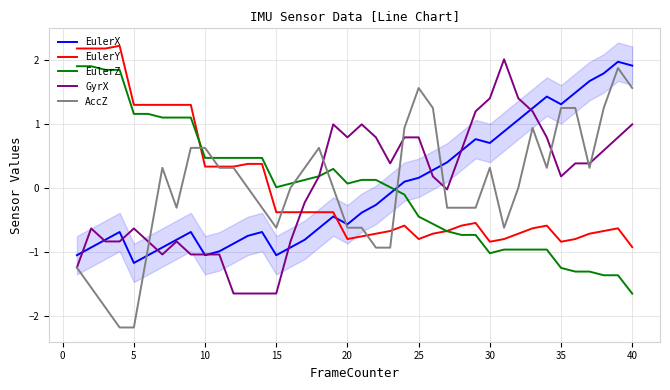

True or false: EulerZ and AccZ intersect in this chart.

True